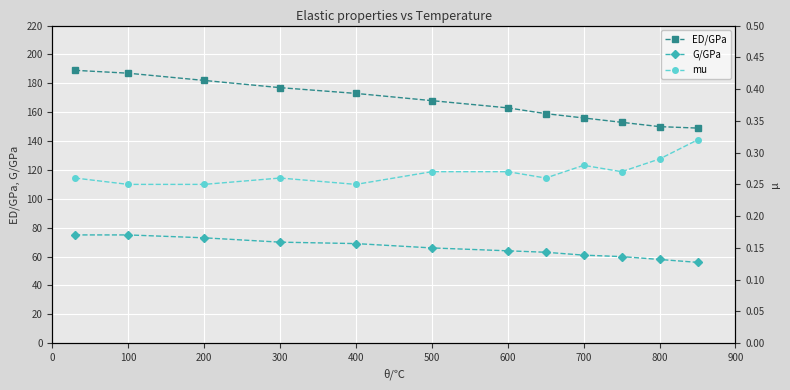

True or false: ED/GPa and G/GPa cross at least once.

False